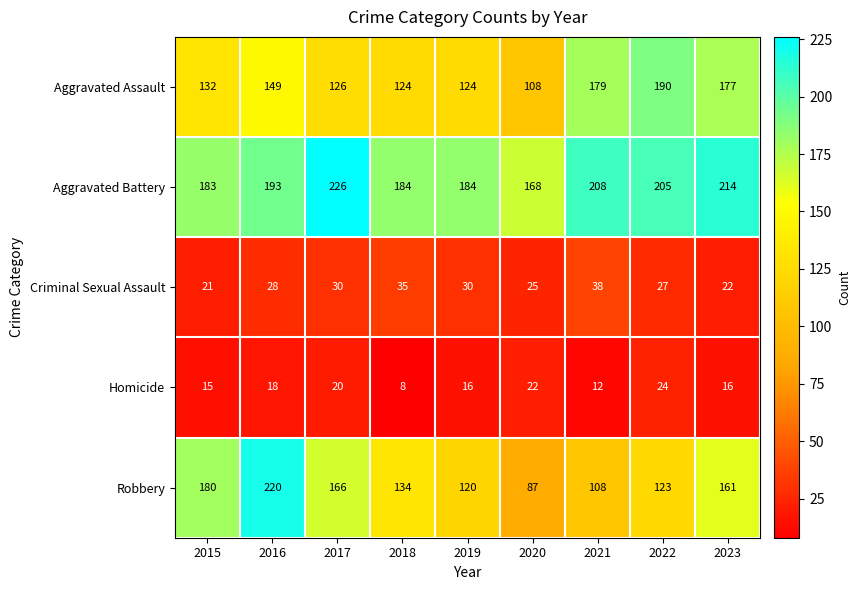

Where does the Robbery series first go above 134?

2015